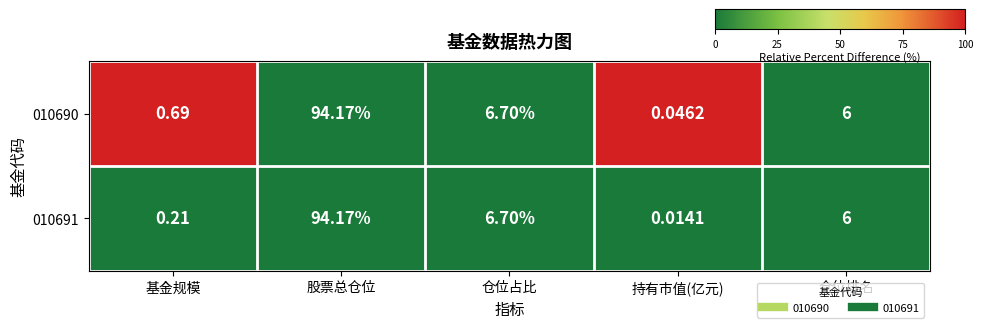

At which category is the sum across all series the highest?

股票总仓位